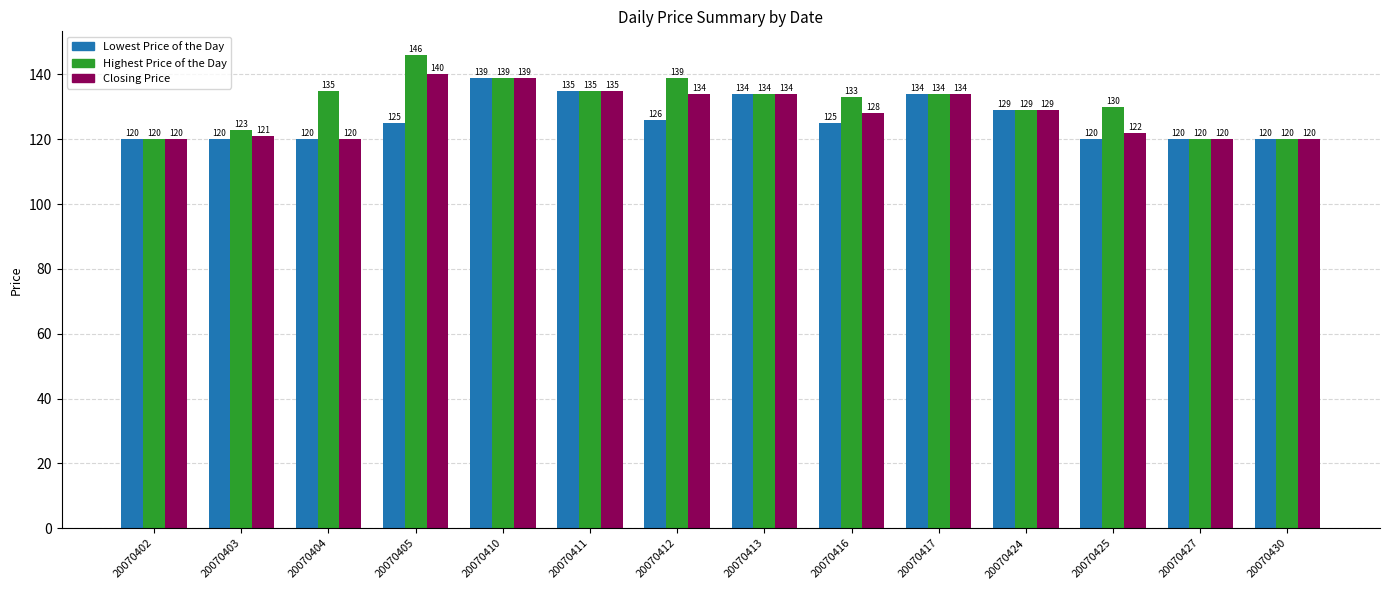

What is the difference between the maximum and minimum values in the Lowest Price of the Day series?

19